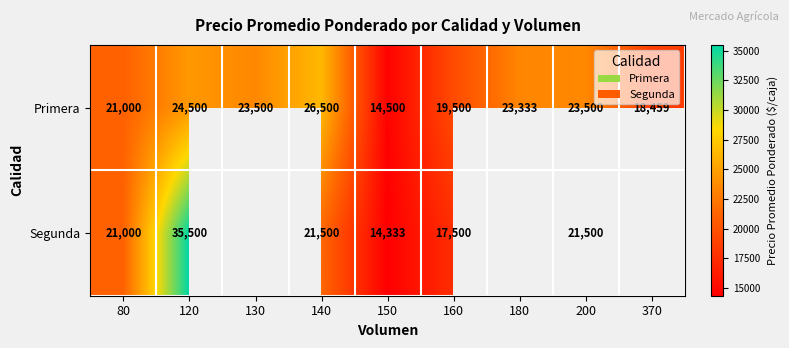

What is the difference between the maximum and second lowest values in the Primera series?

8041